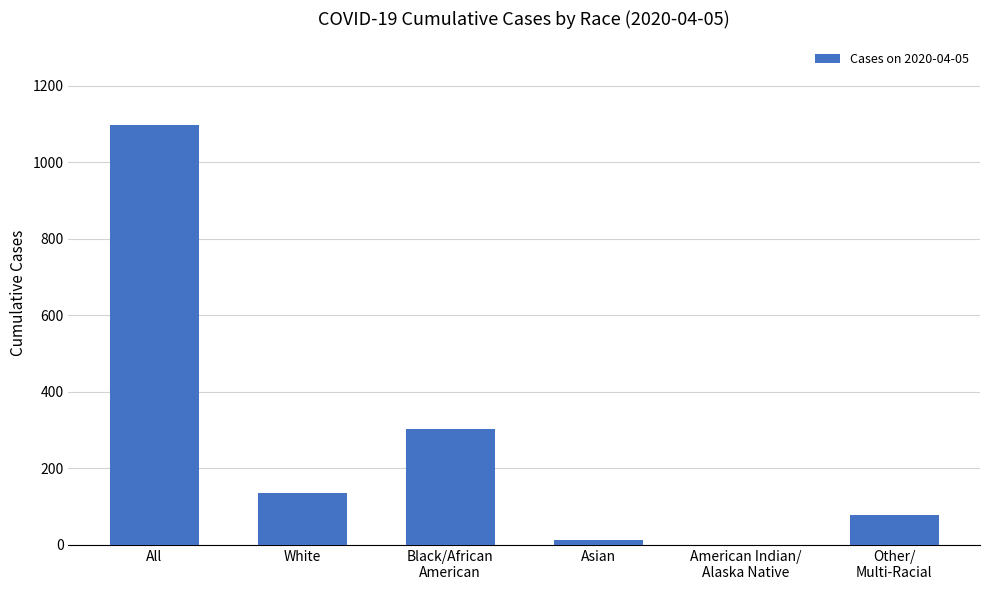

What is the average value?

271